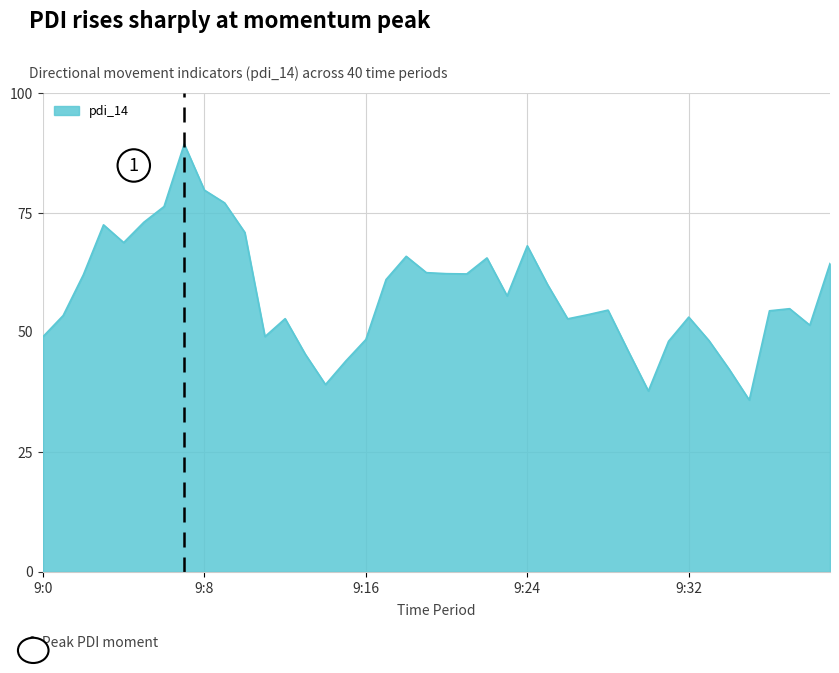

What is the difference between the maximum and minimum values?

53.5